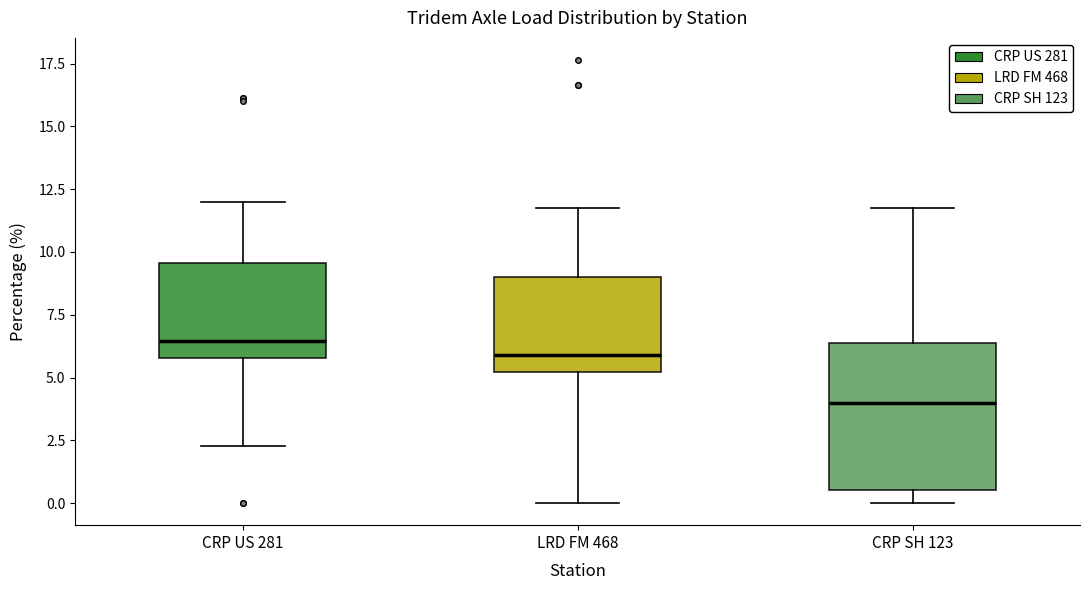

Reading left to right, transcribe this box plot: for each box, give where its median line is, the range the box spans, and where its two whiskers end, as read against the y-axis. The values are not printed on the chart, so give them approximately, as read against the axis.

CRP US 281: median 6.5, box 6.0 to 9.5, whiskers 2.5 to 12.0
LRD FM 468: median 6.0, box 5.0 to 9.0, whiskers 0.0 to 12.0
CRP SH 123: median 4.0, box 0.5 to 6.5, whiskers 0.0 to 12.0